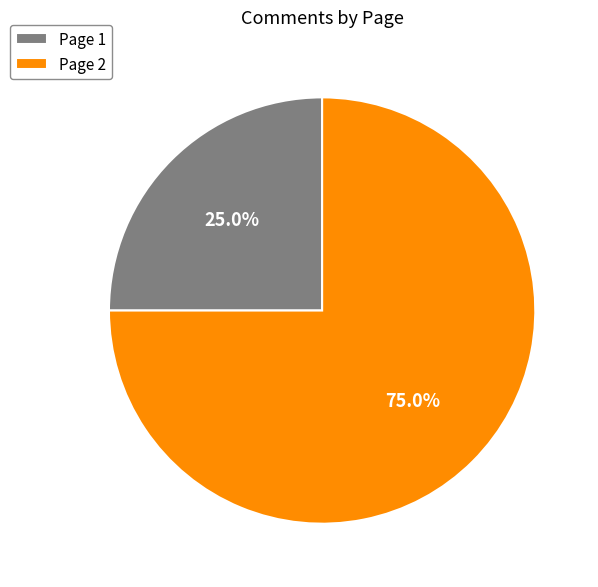

Is there a majority slice in this chart?

Yes